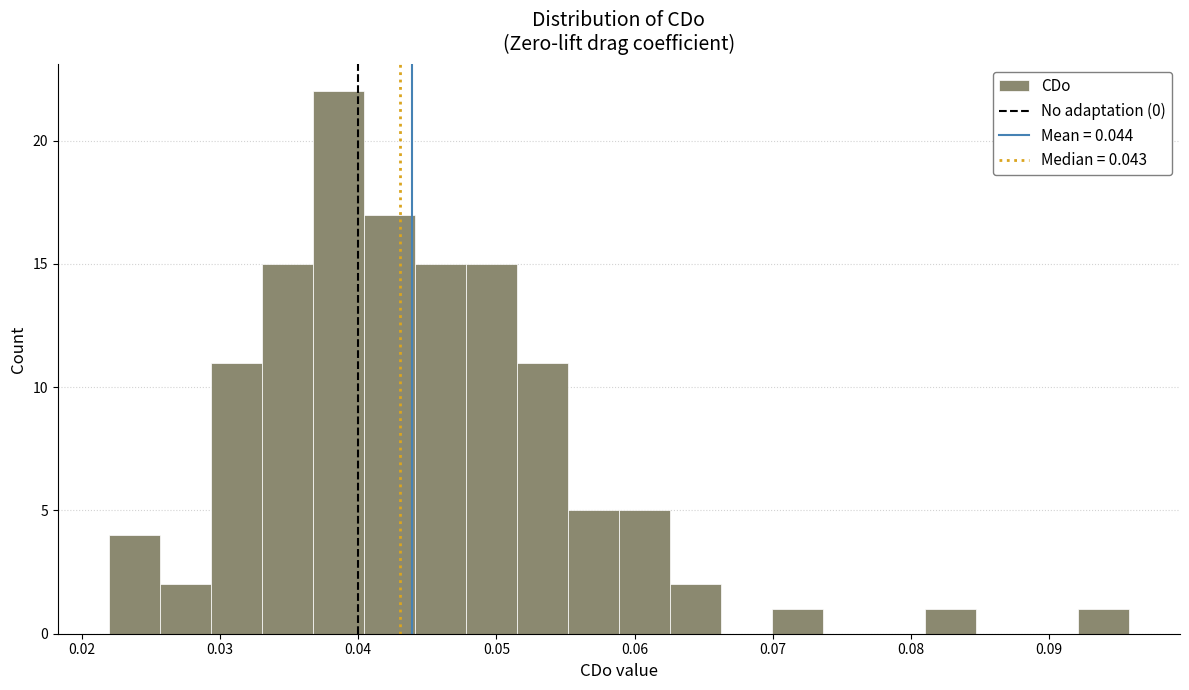

Read against the x-axis, roughly where is the centre of the tallest bar?

0.039